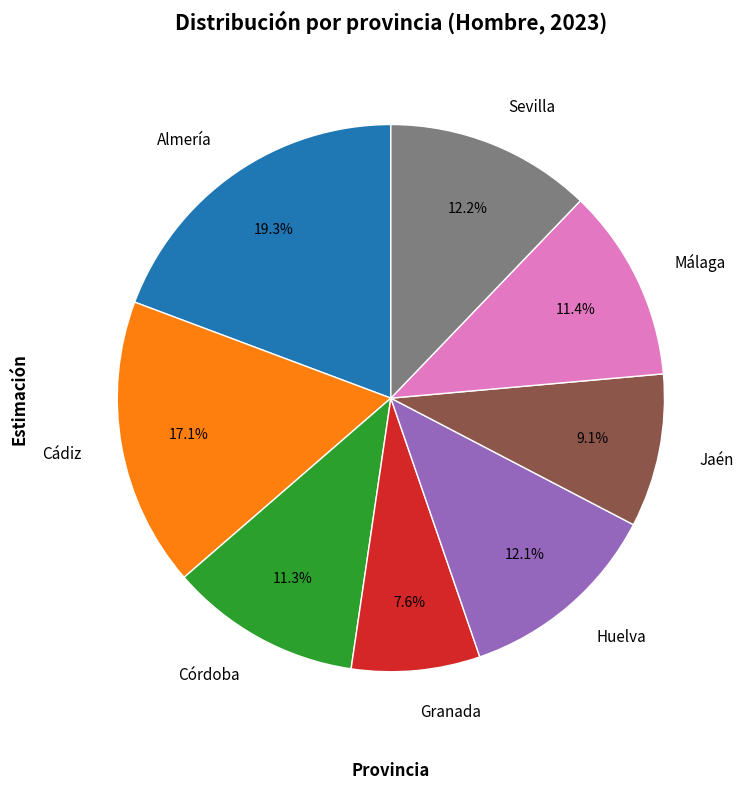

To the nearest percent, what is the combined percentage of Jaén and Granada?

17%